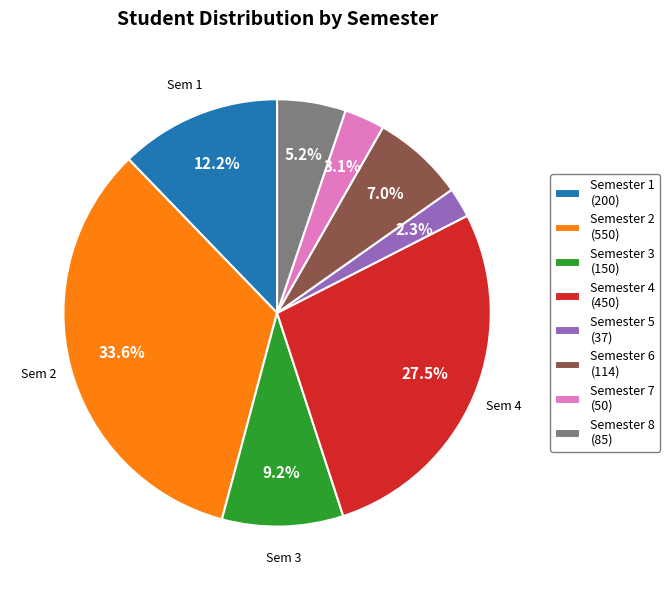

What is the largest slice in the pie chart?

Semester 2 (550)